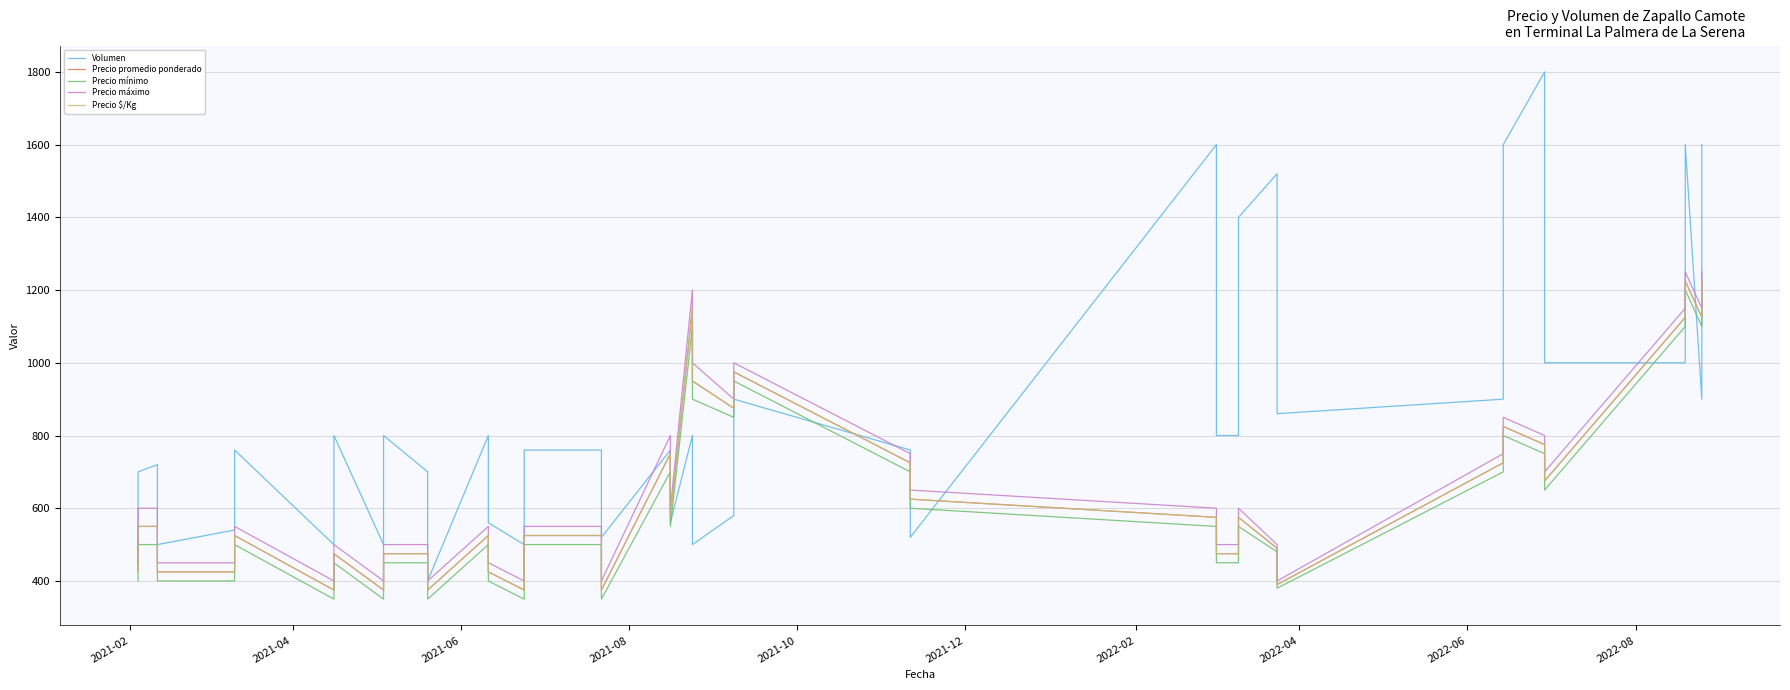

What is the highest value of the Precio promedio ponderado series?

1225